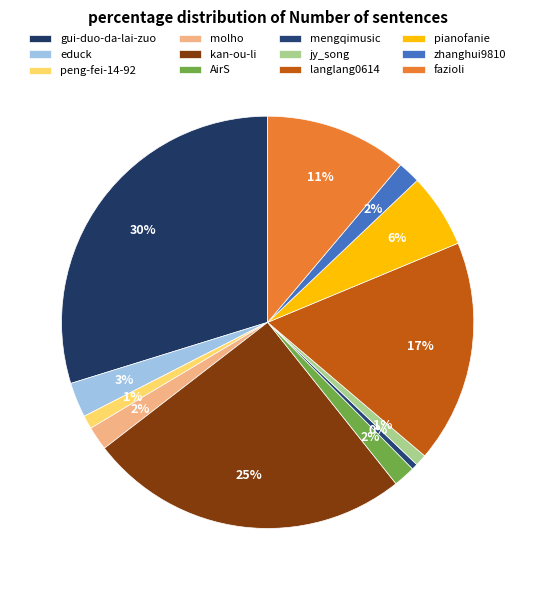

Count the number of slices in the pie.

12